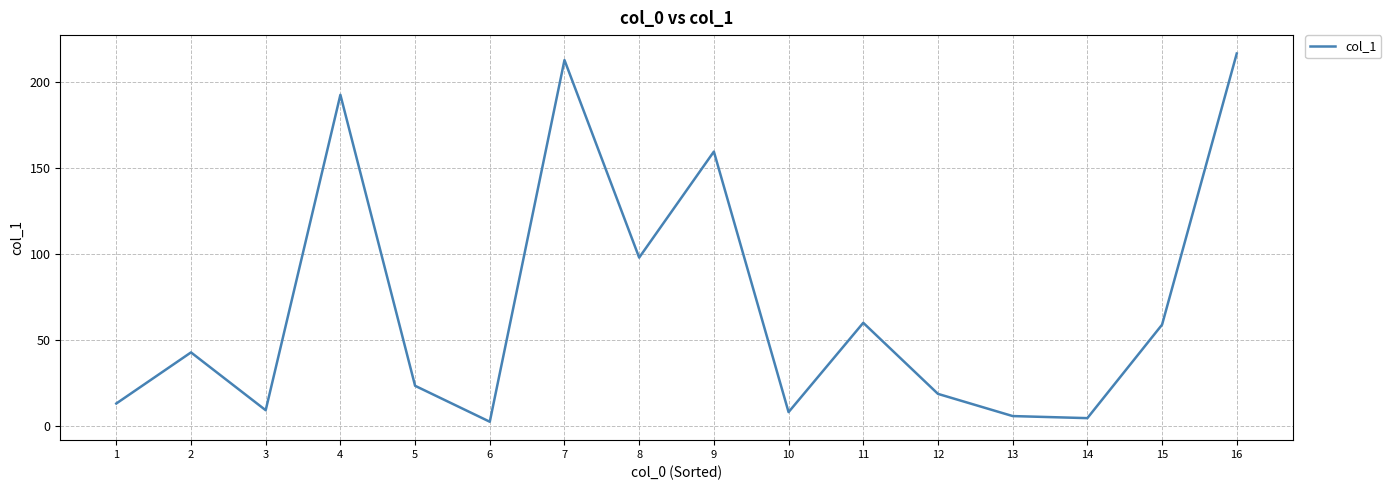

What is the change in value from 9 to 14?

-154.9